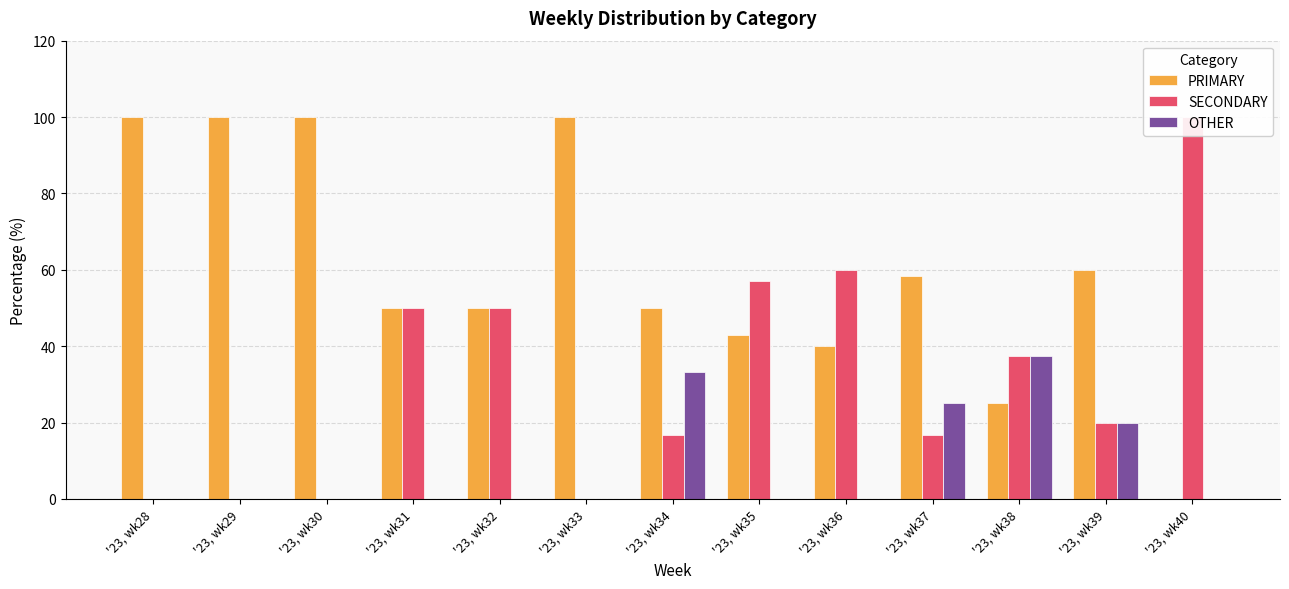

Reading left to right, list all the values displayed in this chart.

PRIMARY: '23, wk28=100.0	'23, wk29=100.0	'23, wk30=100.0	'23, wk31=50.0	'23, wk32=50.0	'23, wk33=100.0	'23, wk34=50.0	'23, wk35=42.9	'23, wk36=40.0	'23, wk37=58.3	'23, wk38=25.0	'23, wk39=60.0	'23, wk40=0.0
SECONDARY: '23, wk28=0.0	'23, wk29=0.0	'23, wk30=0.0	'23, wk31=50.0	'23, wk32=50.0	'23, wk33=0.0	'23, wk34=16.7	'23, wk35=57.1	'23, wk36=60.0	'23, wk37=16.7	'23, wk38=37.5	'23, wk39=20.0	'23, wk40=100.0
OTHER: '23, wk28=0.0	'23, wk29=0.0	'23, wk30=0.0	'23, wk31=0.0	'23, wk32=0.0	'23, wk33=0.0	'23, wk34=33.3	'23, wk35=0.0	'23, wk36=0.0	'23, wk37=25.0	'23, wk38=37.5	'23, wk39=20.0	'23, wk40=0.0